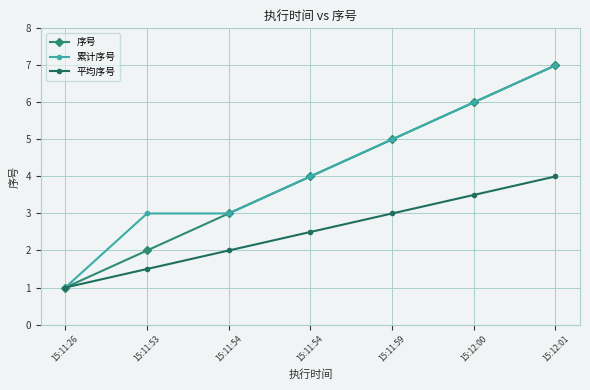

Reading left to right, transcribe all the data shown in this chart.

序号: 1.0	2.0	3.0	4.0	5.0	6.0	7.0
累计序号: 1.0	3.0	3.0	4.0	5.0	6.0	7.0
平均序号: 1.0	1.5	2.0	2.5	3.0	3.5	4.0